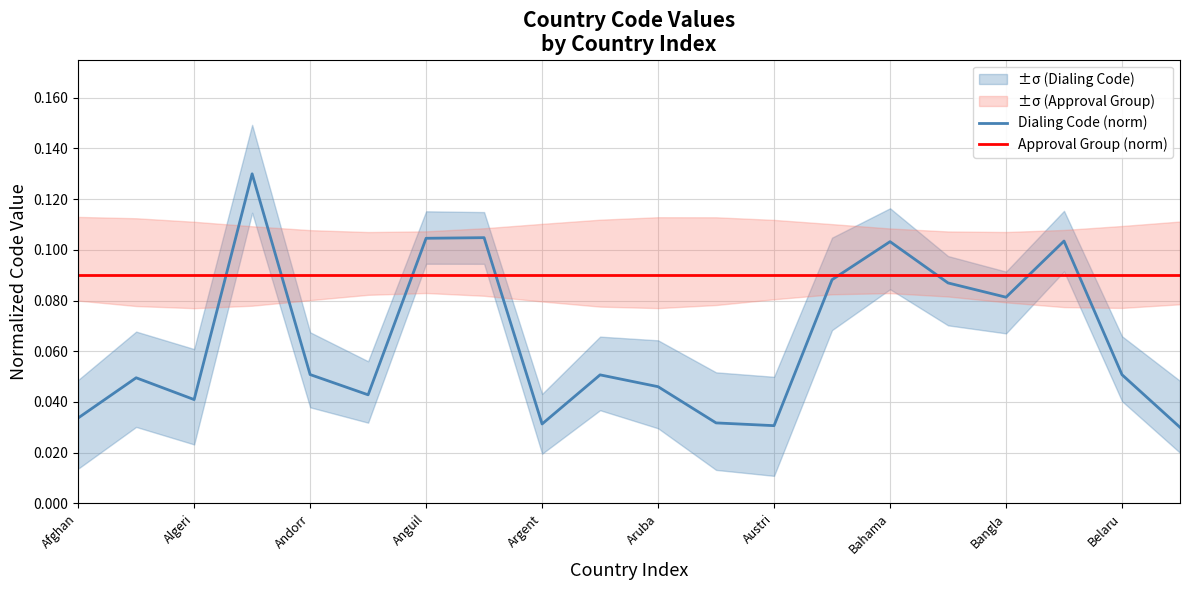

Which series ends up on top after the final intersection of Dialing Code (norm) and Approval Group (norm)?

Approval Group (norm)